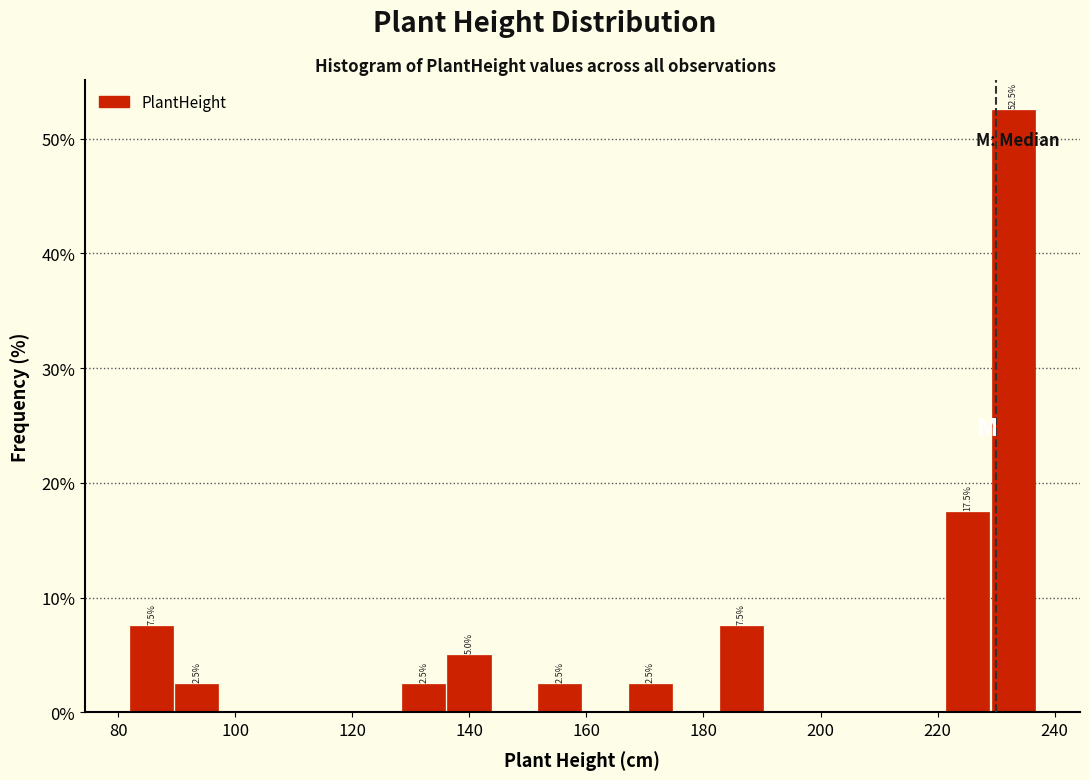

Read against the x-axis, roughly where is the centre of the tallest bar?

232